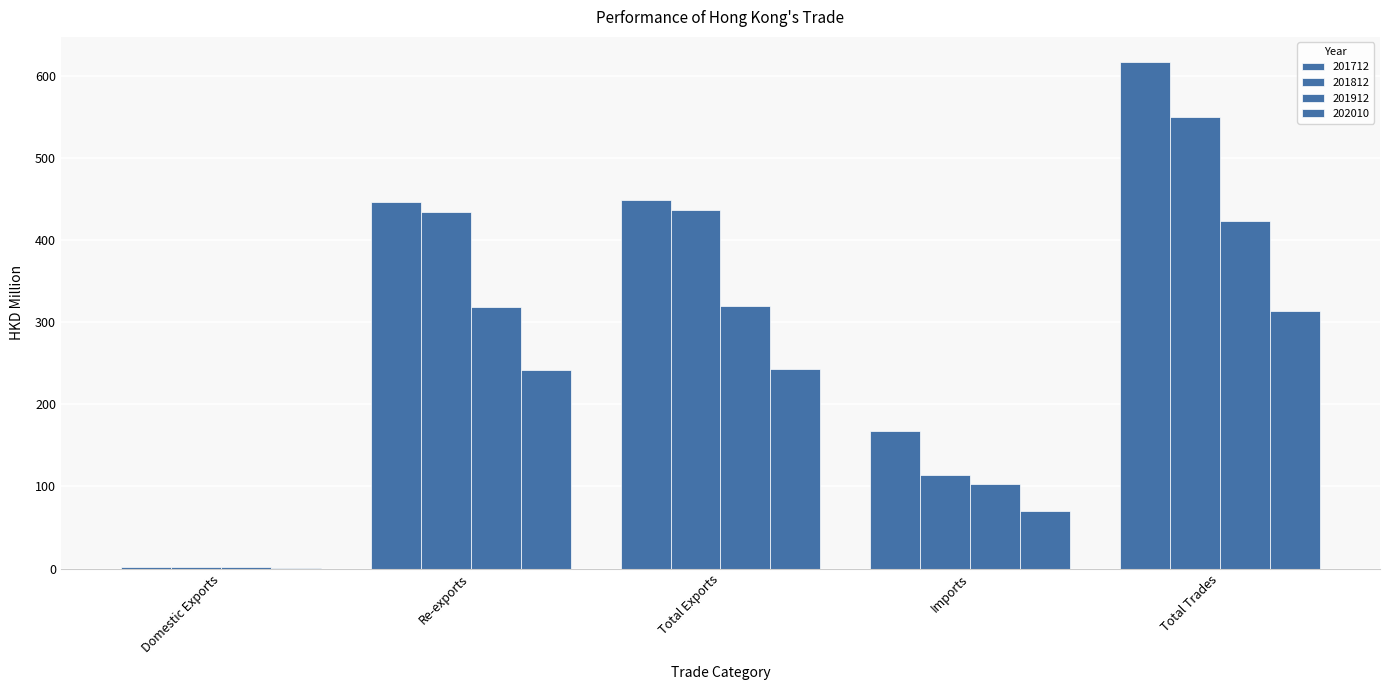

How many values in the 202010 series exceed 241?

3